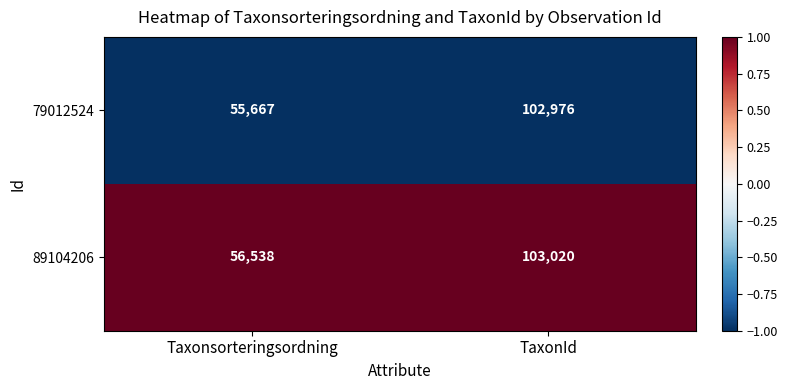

What is the smallest value displayed?

55667